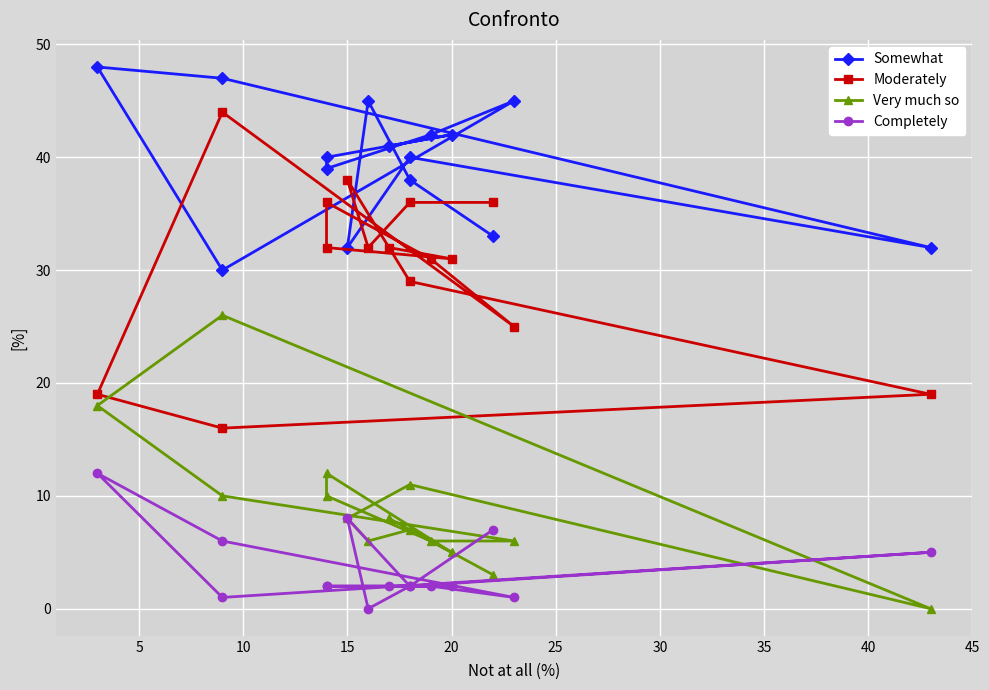

True or false: Very much so has more than 2 points higher than both neighbors.

True